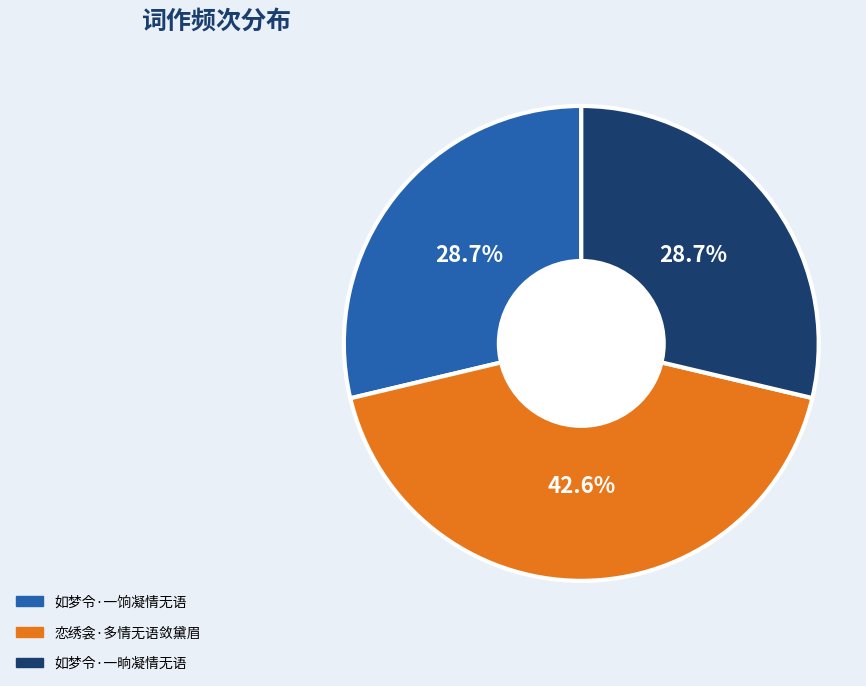

To the nearest percent, what is the difference between the largest and smallest slice percentages?

14%